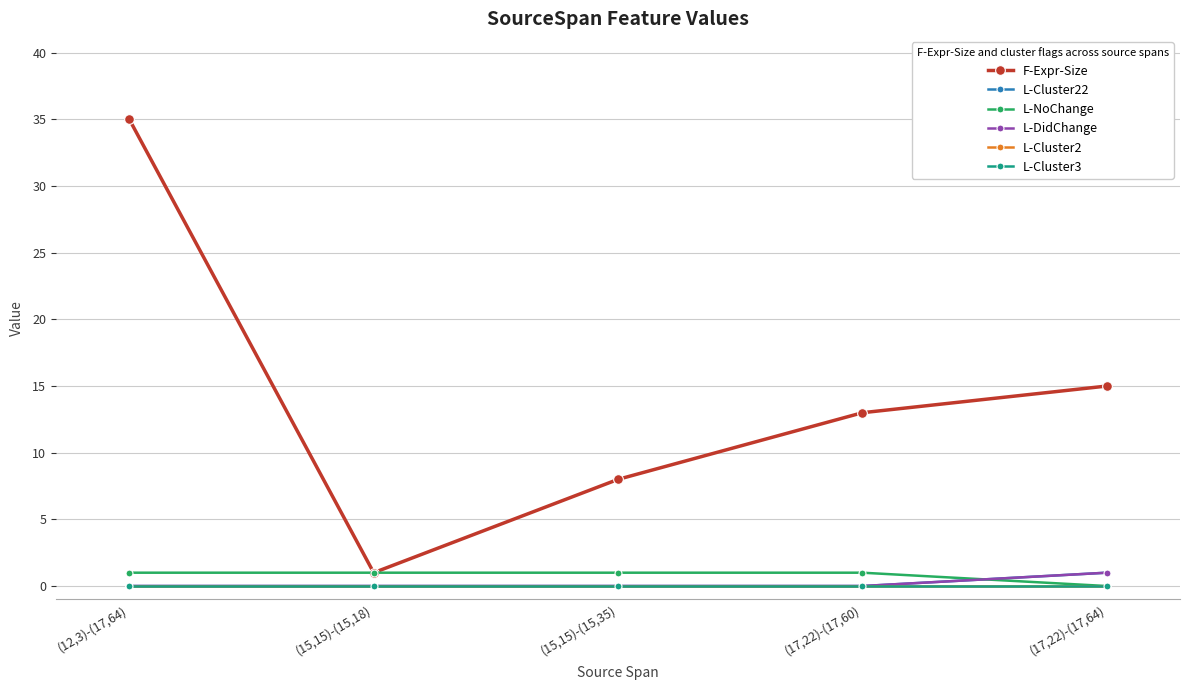

Is this an area chart (filled region under the line)?

No